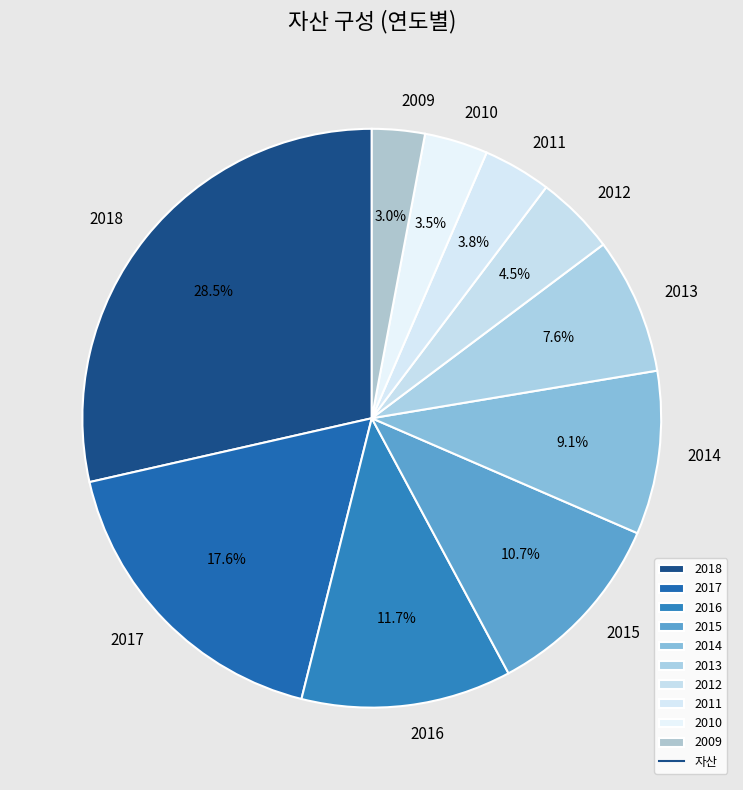

Do 2013 and 2014 together represent more than half of the pie?

No